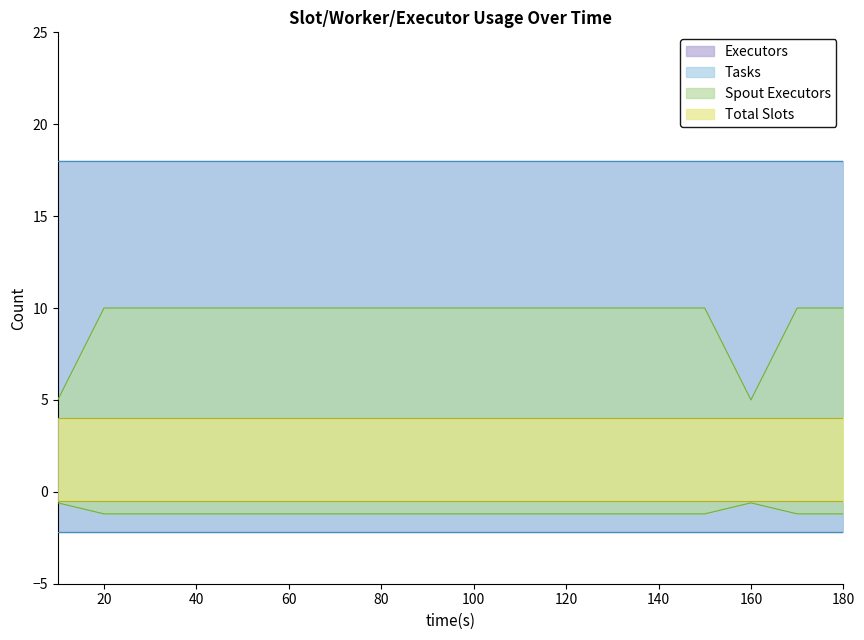

Which series has the largest total across all categories?

tasks